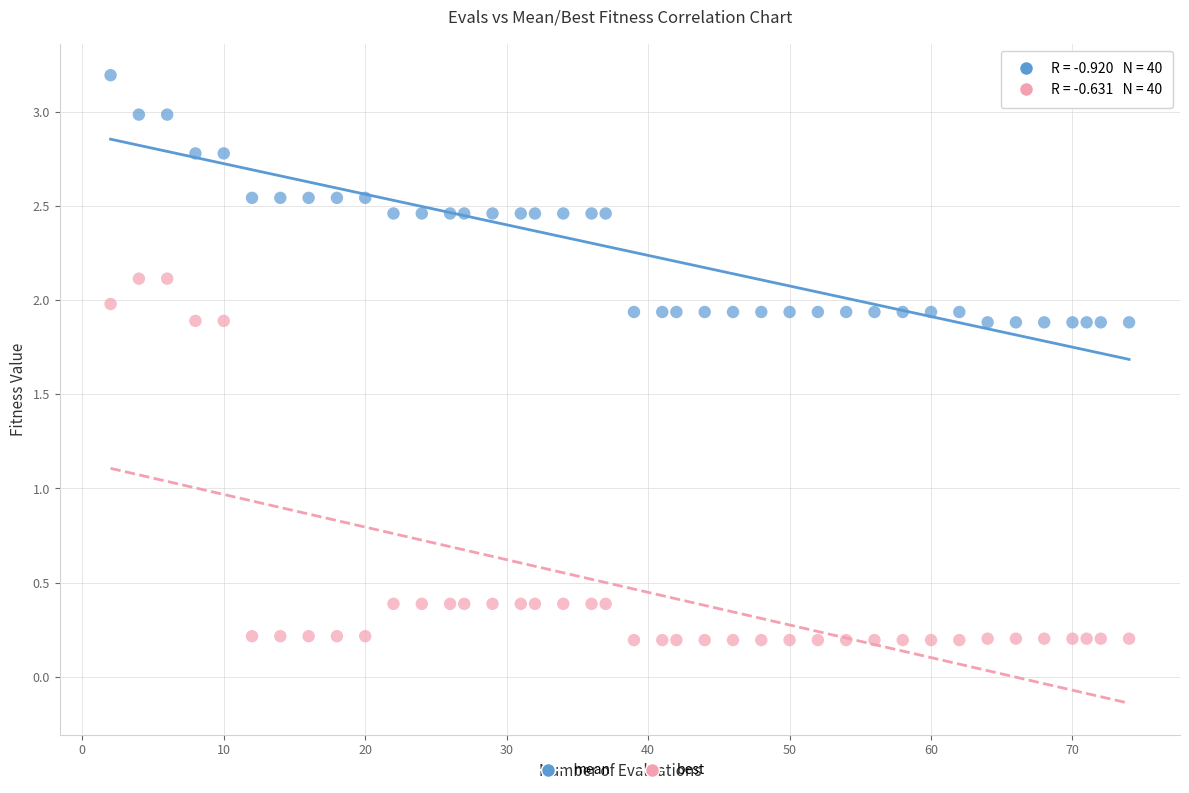

Which series reaches the maximum Y coordinate?

mean